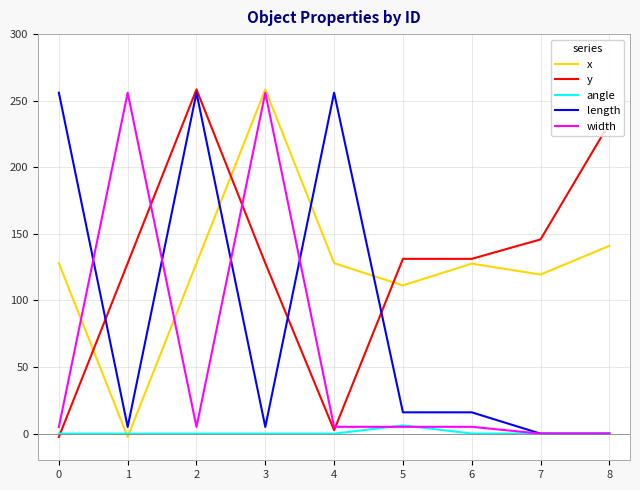

The value of y at 5 is 131.2. True or false?

True